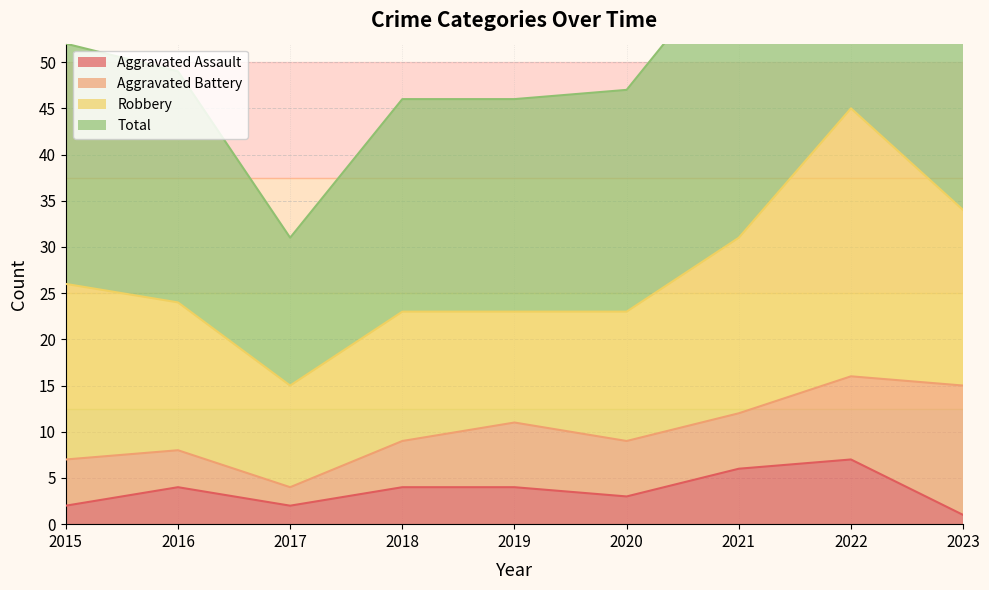

What is the minimum value shown in the chart?

1